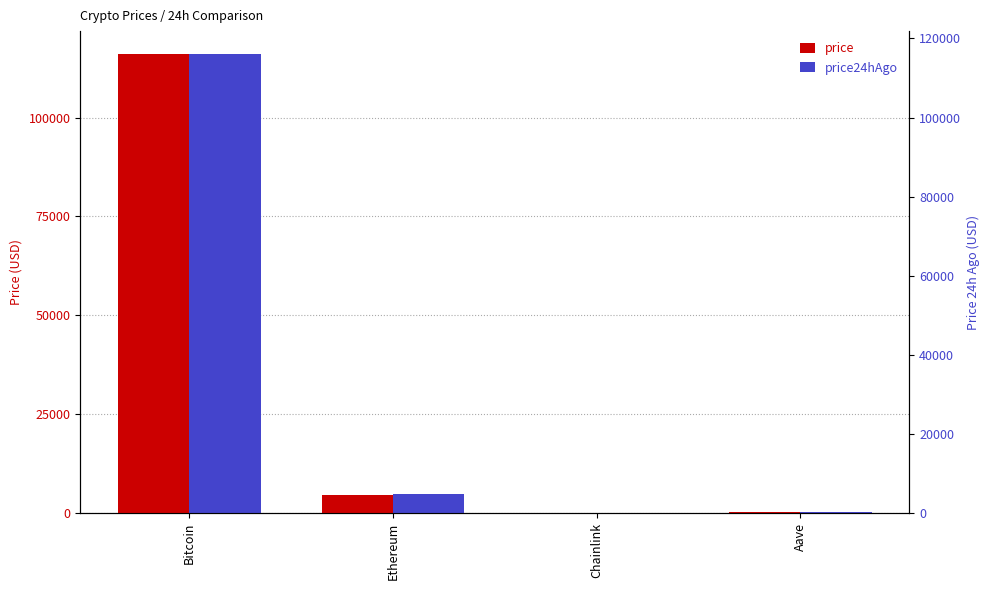

Is it true that price24hAgo equals 107.5 at Aave?

False